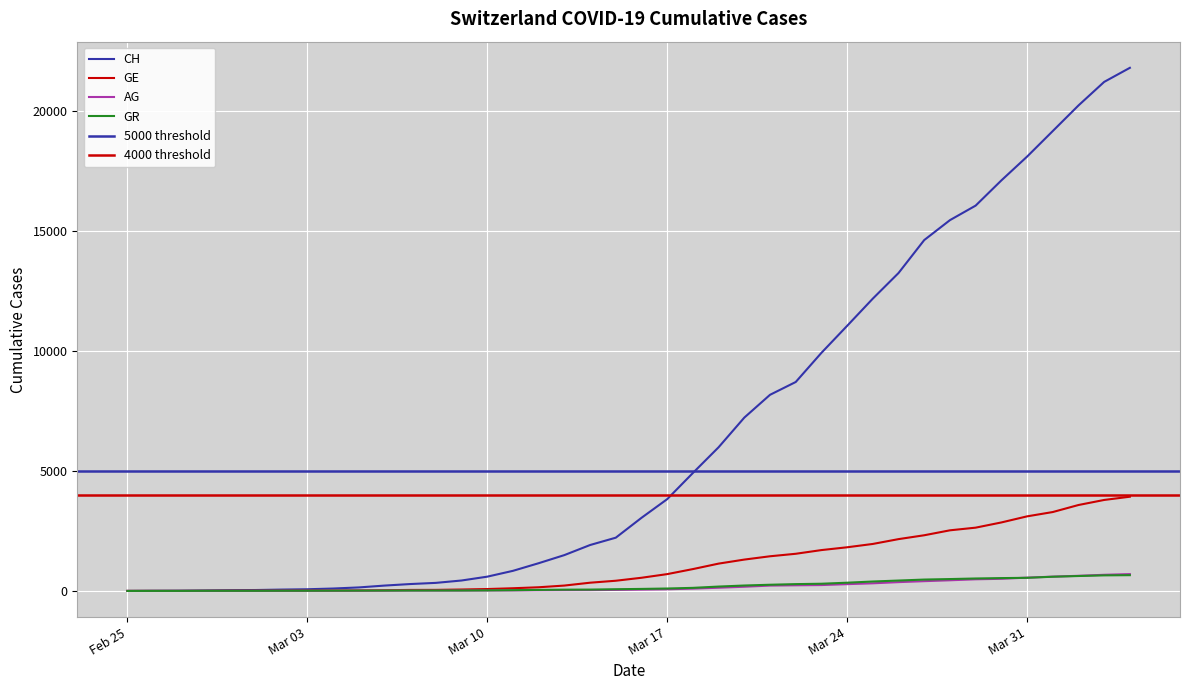

Count the number of data series in this chart.

4